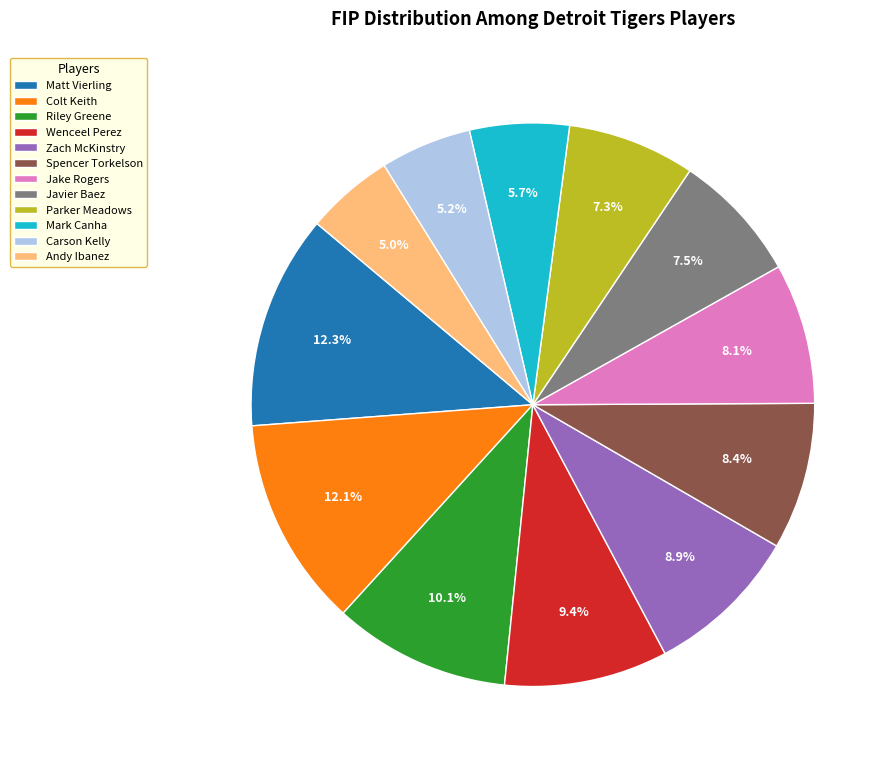

What is the ratio of the value at Parker Meadows to the value at Carson Kelly?

1.4